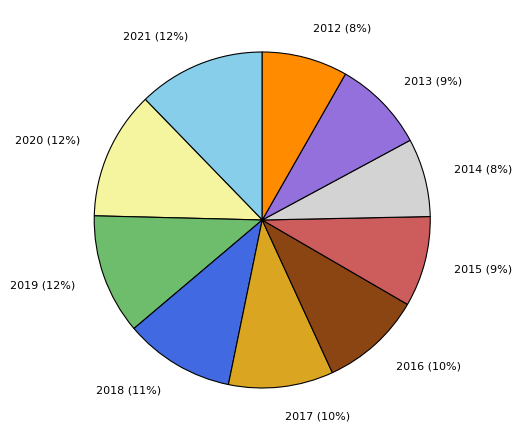

Does 2013 represent more than half of the total?

No